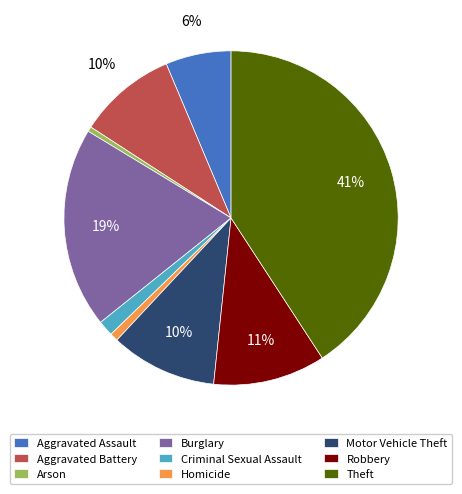

Which has a higher value, Motor Vehicle Theft or Homicide?

Motor Vehicle Theft